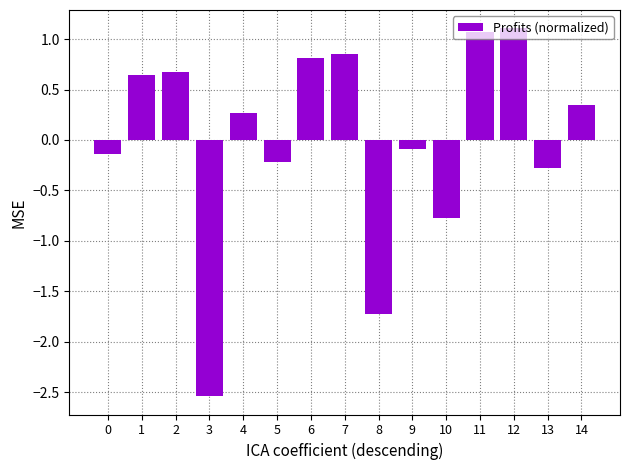

Which has a higher value, 6 or 3?

6